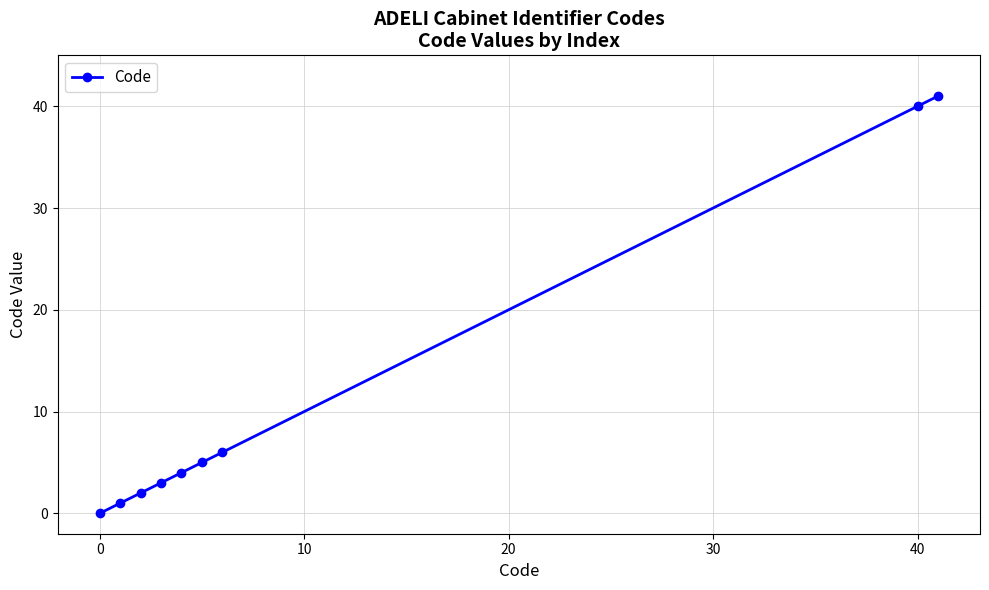

What is the difference between the maximum and minimum values?

41